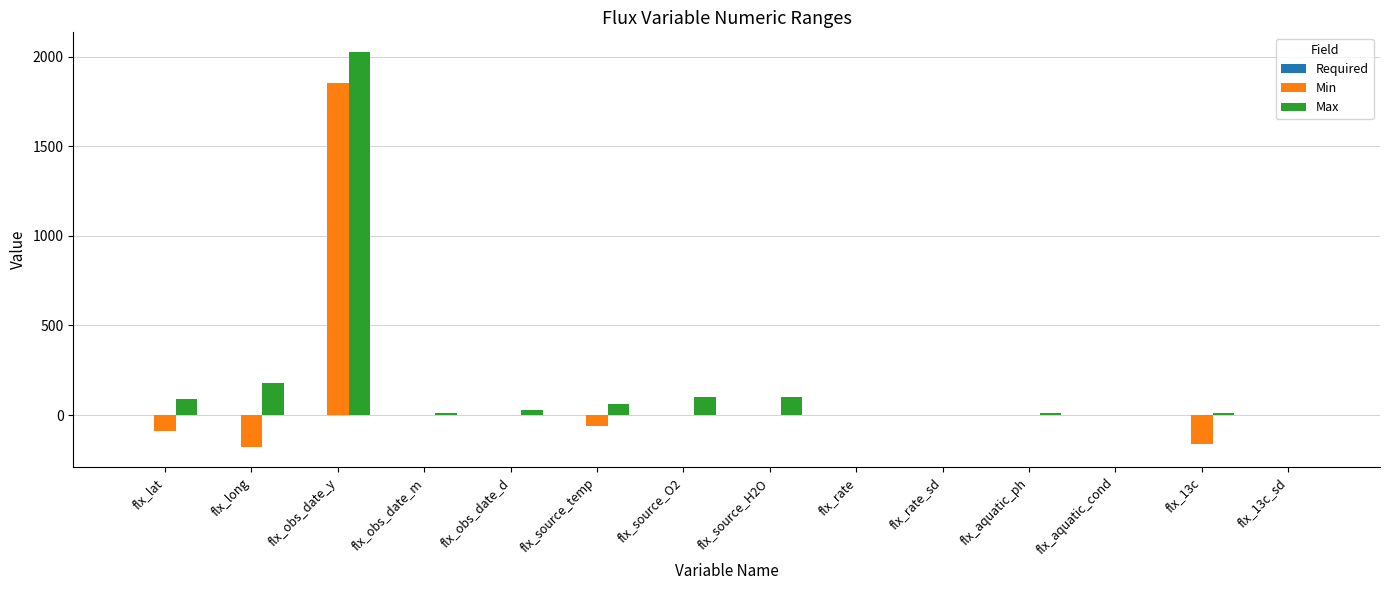

At which category is the sum across all series the highest?

flx_obs_date_y